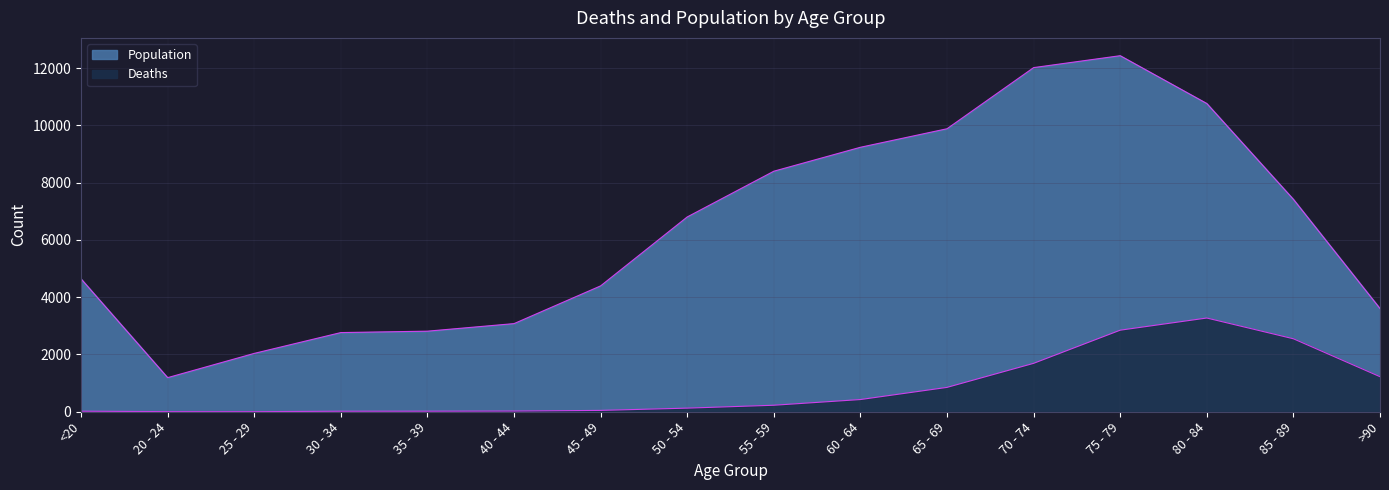

What is the lowest value of the Population series?

1191